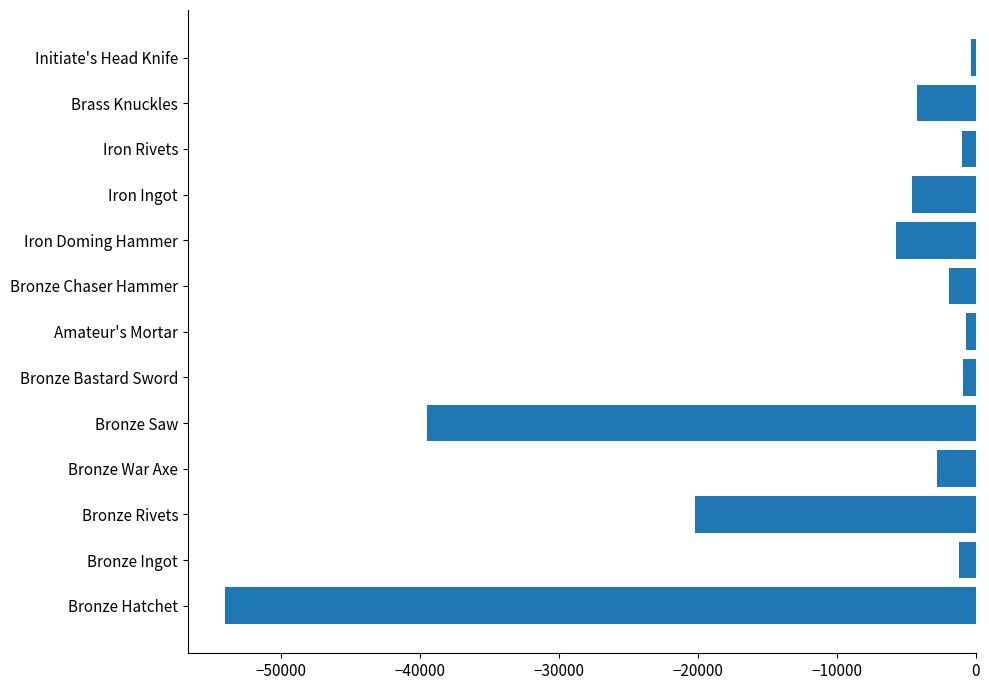

Does the chart contain stacked bars?

No